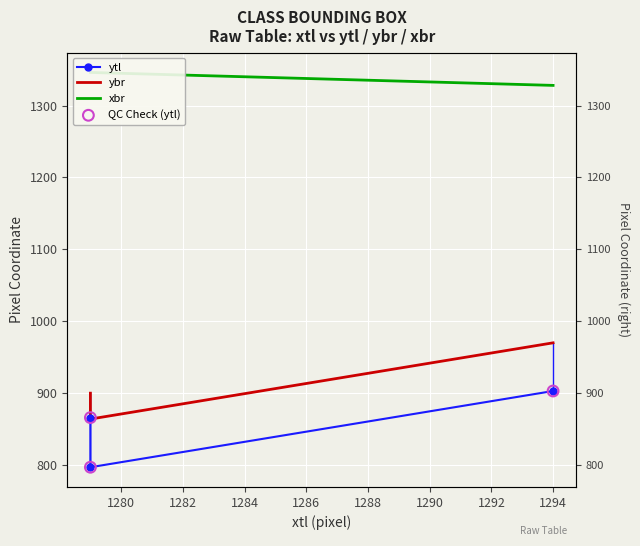

What are all the series names shown in the legend?

ytl, ybr, xbr, QC Check (ytl)